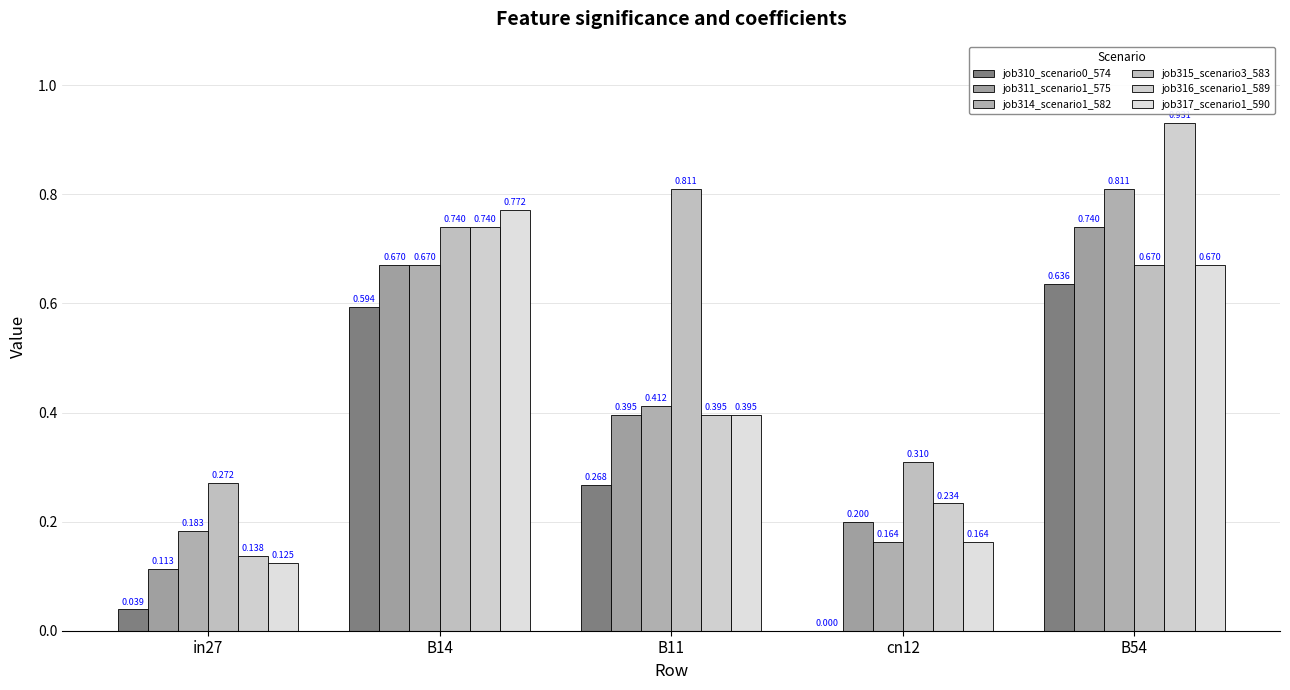

Rank the series by their maximum value, from highest to lowest.

job316_scenario1_589, job314_scenario1_582, job315_scenario3_583, job317_scenario1_590, job311_scenario1_575, job310_scenario0_574